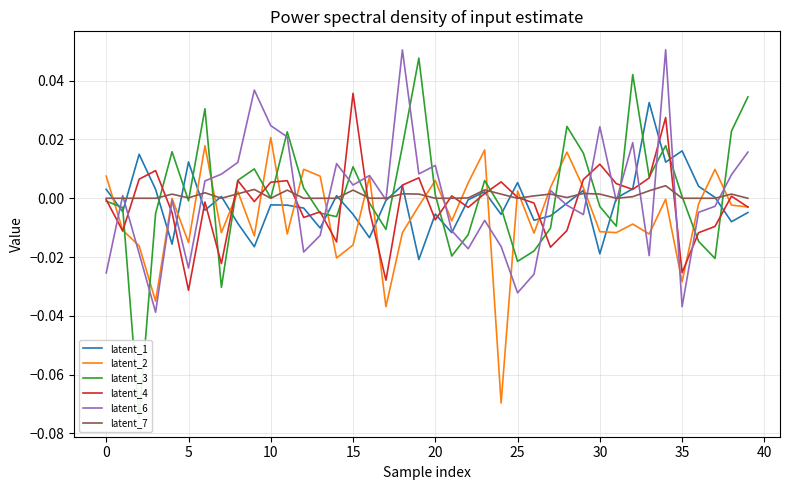

Reading left to right, extract all data points from this chart.

latent_1: 0.0	-0.0	0.0	0.0	-0.0	0.0	-0.0	0.0	-0.0	-0.0	-0.0	-0.0	-0.0	-0.0	0.0	-0.0	-0.0	-0.0	0.0	-0.0	-0.0	-0.0	-0.0	0.0	-0.0	0.0	-0.0	-0.0	-0.0	0.0	-0.0	0.0	0.0	0.0	0.0	0.0	0.0	0.0	-0.0	-0.0
latent_2: 0.0	-0.0	-0.0	-0.0	-0.0	-0.0	0.0	-0.0	0.0	-0.0	0.0	-0.0	0.0	0.0	-0.0	-0.0	0.0	-0.0	-0.0	-0.0	0.0	-0.0	0.0	0.0	-0.1	0.0	-0.0	0.0	0.0	0.0	-0.0	-0.0	-0.0	-0.0	-0.0	-0.0	-0.0	0.0	-0.0	-0.0
latent_3: -0.0	-0.0	-0.1	-0.0	0.0	-0.0	0.0	-0.0	0.0	0.0	0.0	0.0	0.0	-0.0	-0.0	0.0	-0.0	-0.0	0.0	0.0	0.0	-0.0	-0.0	0.0	-0.0	-0.0	-0.0	-0.0	0.0	0.0	-0.0	-0.0	0.0	0.0	0.0	0.0	-0.0	-0.0	0.0	0.0
latent_4: -0.0	-0.0	0.0	0.0	-0.0	-0.0	-0.0	-0.0	0.0	-0.0	0.0	0.0	-0.0	-0.0	-0.0	0.0	-0.0	-0.0	0.0	0.0	-0.0	0.0	-0.0	0.0	0.0	0.0	-0.0	-0.0	-0.0	0.0	0.0	0.0	0.0	0.0	0.0	-0.0	-0.0	-0.0	0.0	-0.0
latent_6: -0.0	0.0	-0.0	-0.0	-0.0	-0.0	0.0	0.0	0.0	0.0	0.0	0.0	-0.0	-0.0	0.0	0.0	0.0	-0.0	0.1	0.0	0.0	-0.0	-0.0	-0.0	-0.0	-0.0	-0.0	0.0	-0.0	-0.0	0.0	-0.0	0.0	-0.0	0.1	-0.0	-0.0	-0.0	0.0	0.0
latent_7: -0.0	0.0	0.0	0.0	0.0	0.0	0.0	-0.0	0.0	0.0	0.0	0.0	0.0	-0.0	-0.0	0.0	0.0	0.0	0.0	0.0	0.0	-0.0	0.0	0.0	0.0	-0.0	0.0	0.0	0.0	0.0	0.0	0.0	0.0	0.0	0.0	0.0	0.0	0.0	0.0	0.0